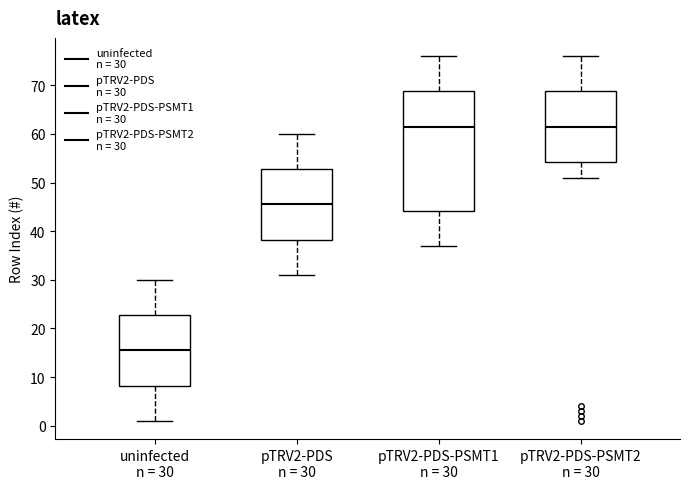

Reading left to right, transcribe this box plot: for each box, give where its median line is, the range the box spans, and where its two whiskers end, as read against the y-axis. The values are not printed on the chart, so give them approximately, as read against the axis.

uninfected n = 30: median 16, box 8 to 23, whiskers 1 to 30
pTRV2-PDS n = 30: median 46, box 38 to 53, whiskers 31 to 60
pTRV2-PDS-PSMT1 n = 30: median 62, box 44 to 69, whiskers 37 to 76
pTRV2-PDS-PSMT2 n = 30: median 62, box 54 to 69, whiskers 51 to 76